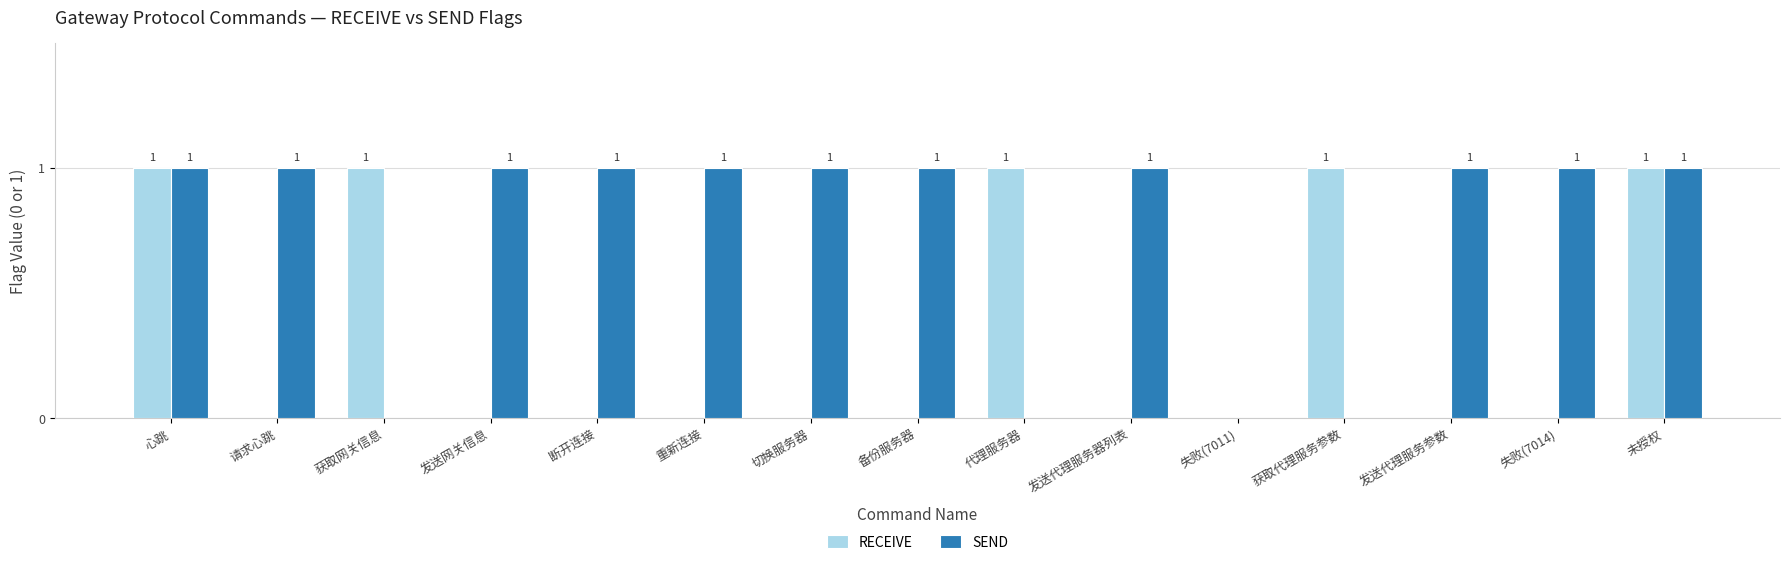

Count the SEND values in the range 0 to 1.

15